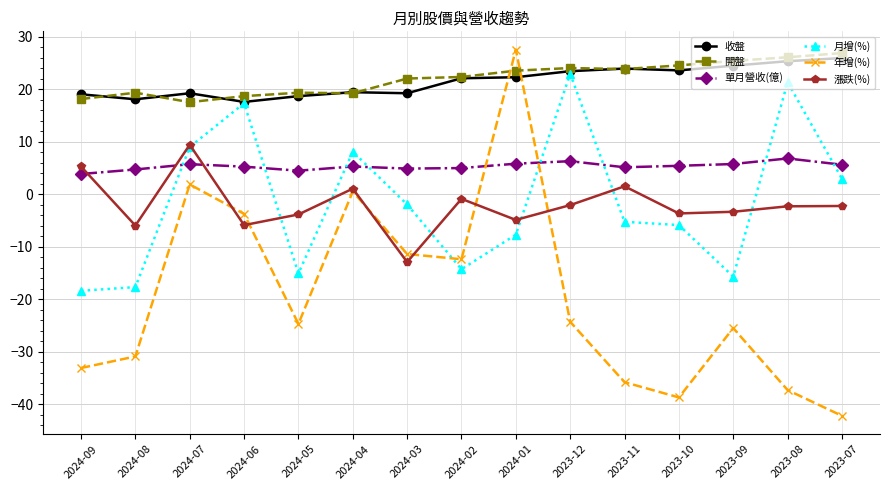

What is the total value across all series at 2023-12?

50.2